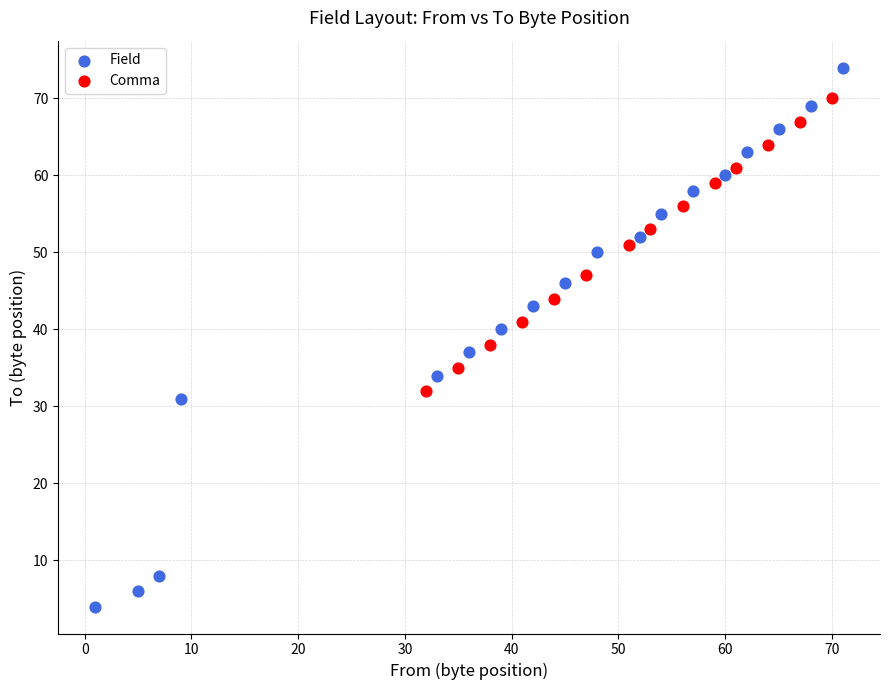

Which series reaches the maximum Y coordinate?

Field